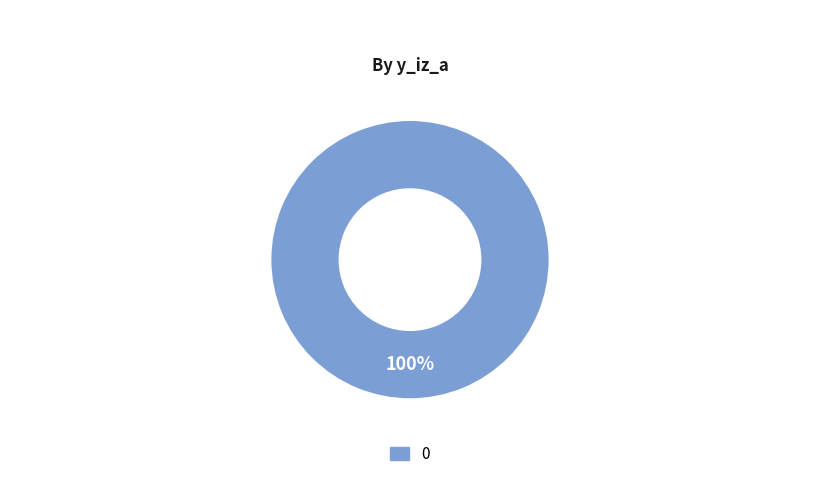

Count the number of slices in the pie.

1